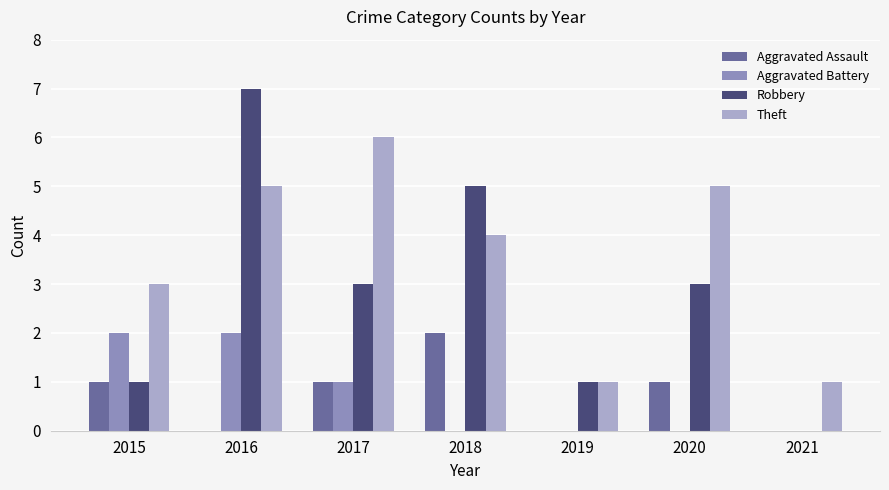

Is the value of Theft at 2015 greater than the value of Robbery at 2019?

Yes